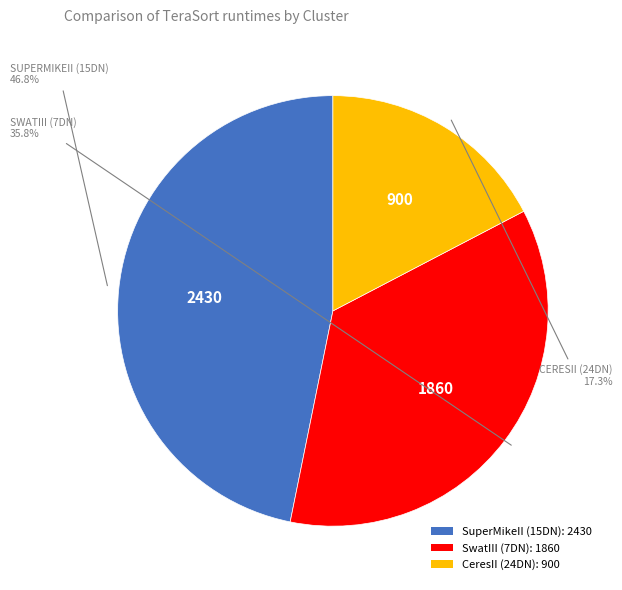

Combined, do SuperMikeII (15DN) and SwatIII (7DN) account for over 50%?

Yes